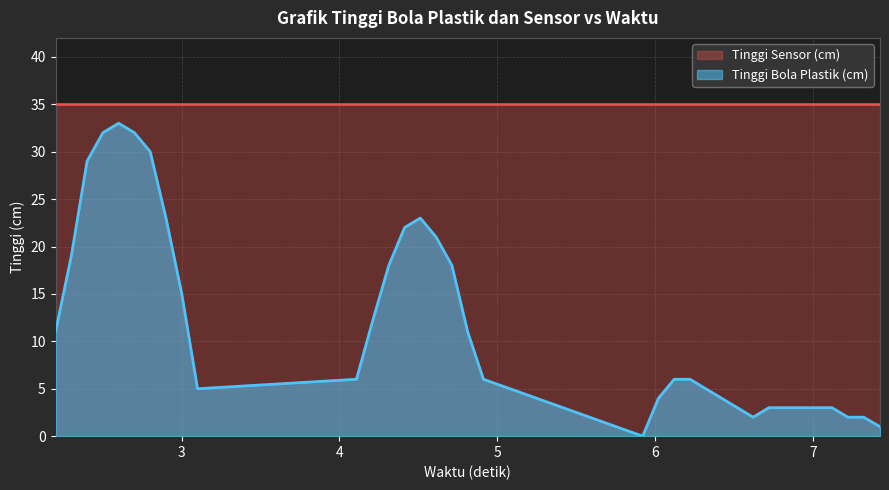

How many points are higher than both their immediate neighbors (excluding endpoints)?

2